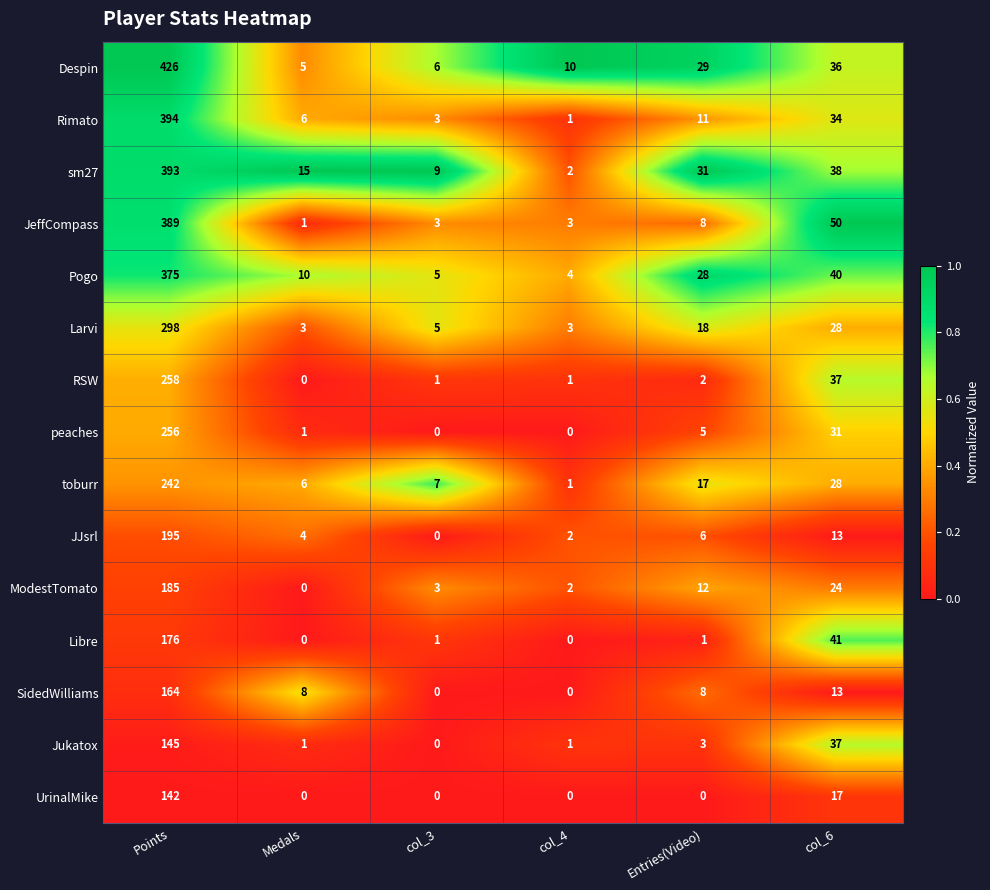

List the series in order of their peak value, lowest first.

UrinalMike, JJsrl, ModestTomato, peaches, SidedWilliams, Larvi, RSW, Jukatox, Libre, toburr, Rimato, Pogo, Despin, sm27, JeffCompass